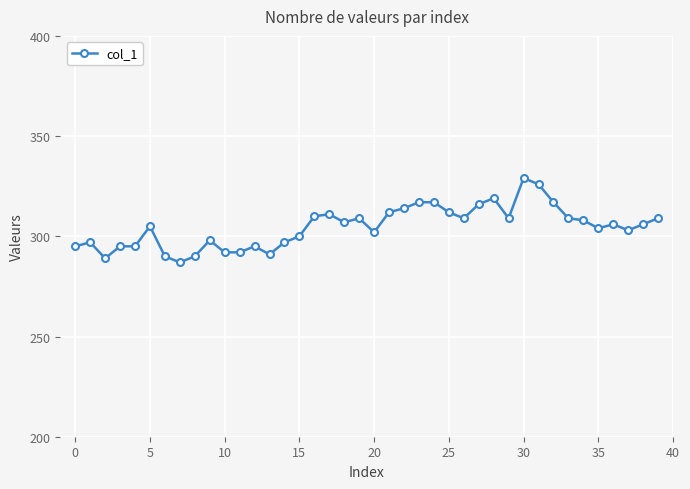

True or false: there are more than 2 points higher than both neighbors.

True